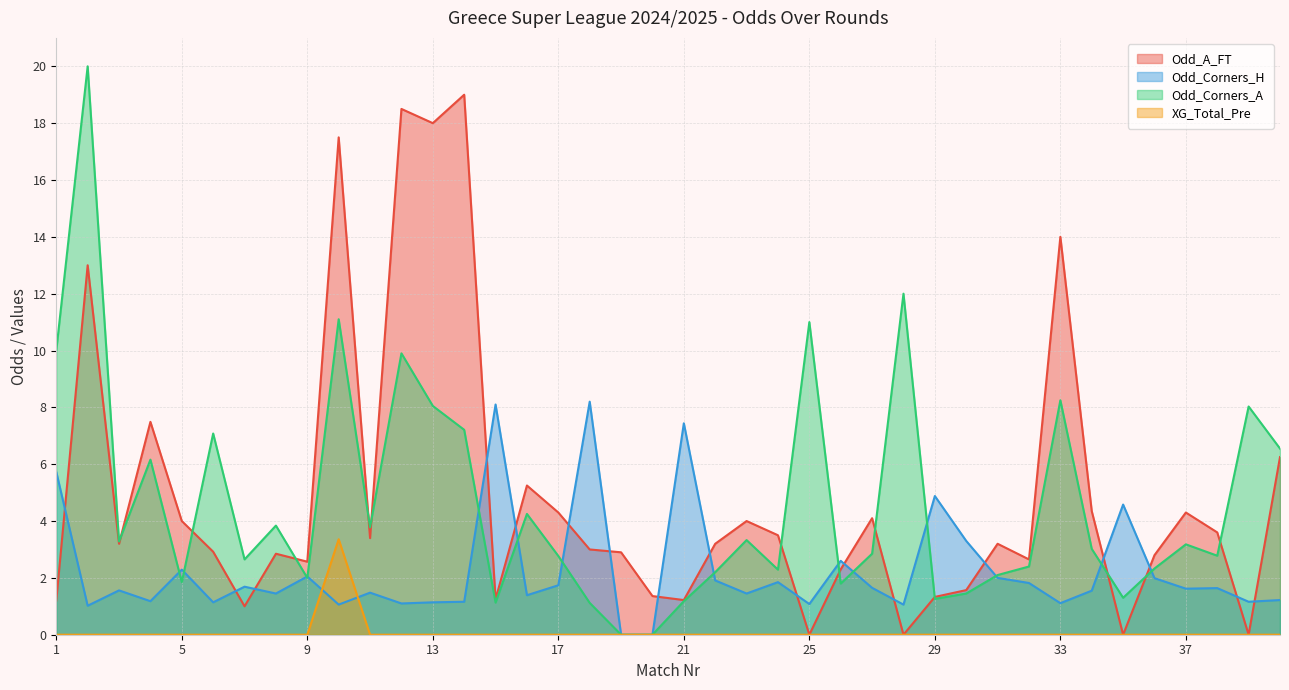

True or false: Odd_Corners_A has a value of 3.5 at 10.

False